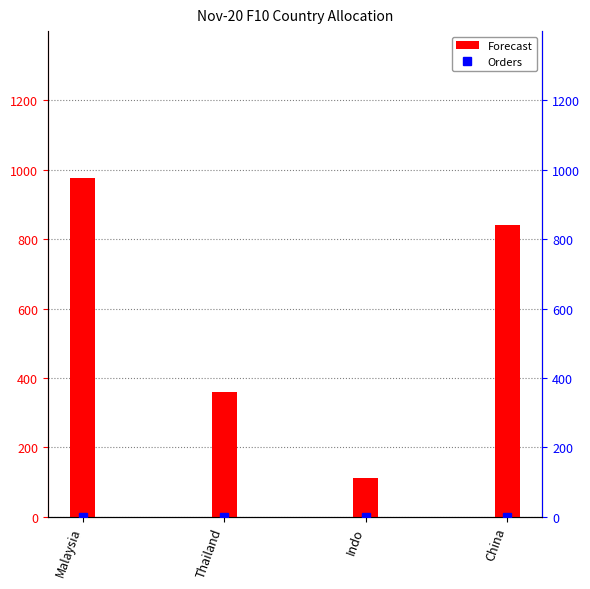

Reading left to right, what are all the values shown in this chart?

Forecast: 975	360	110	840
Orders: 0	0	0	0